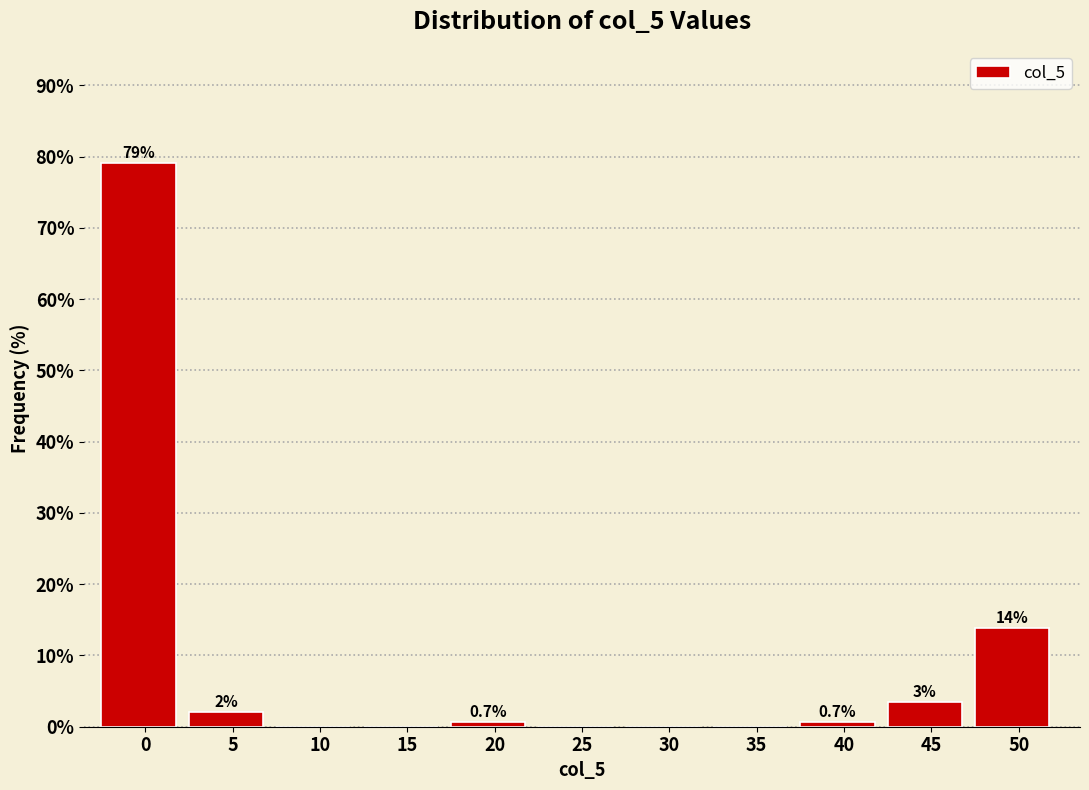

What is the sum of all values?

100.0